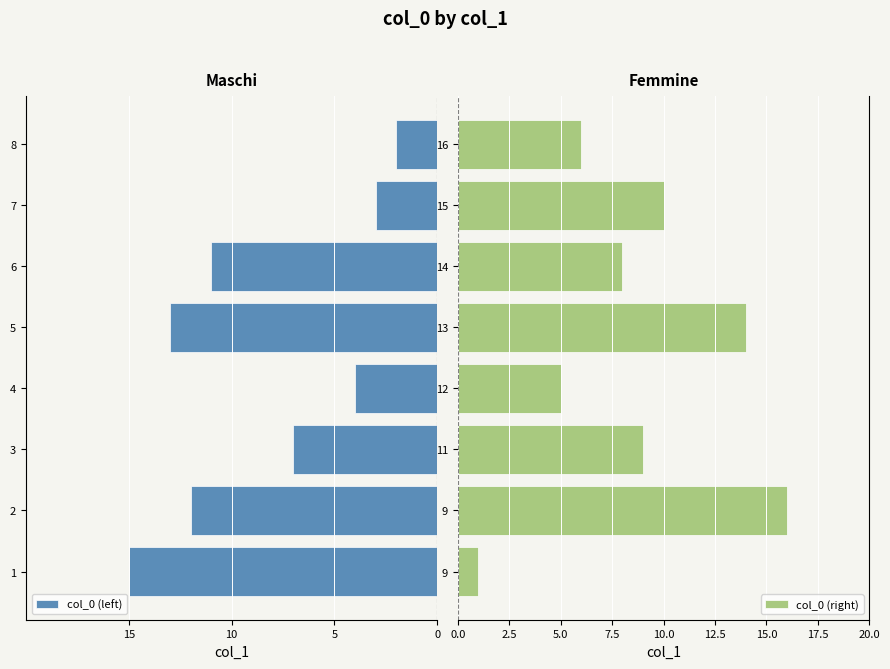

What are all the series names shown in the legend?

col_0 (left), col_0 (right)